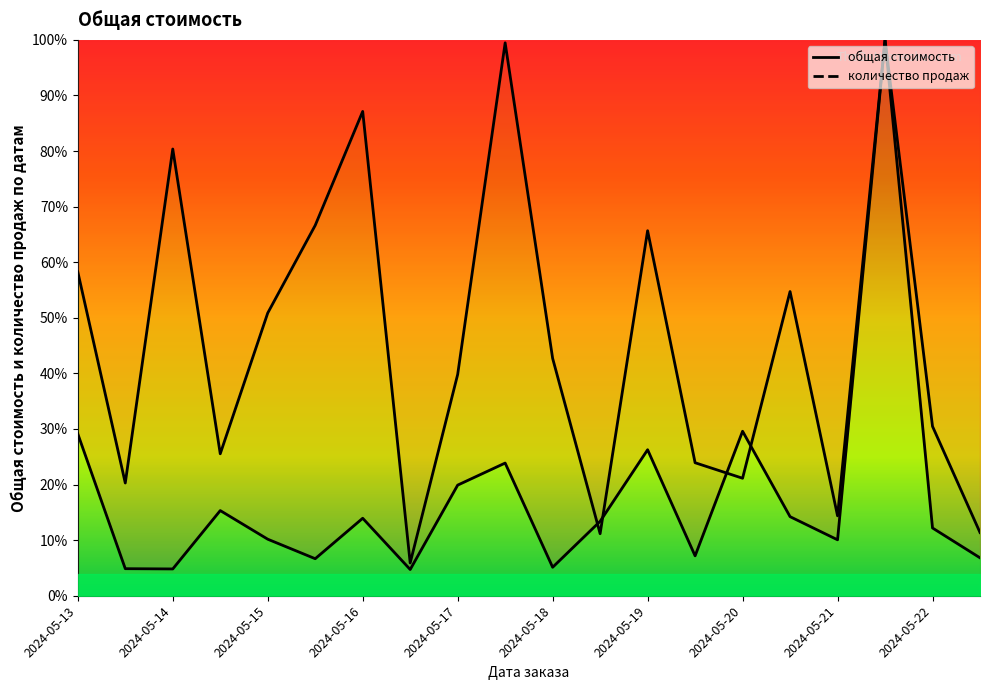

What is the difference between the общая стоимость values at 2024-05-22 and 2024-05-15?

2.0